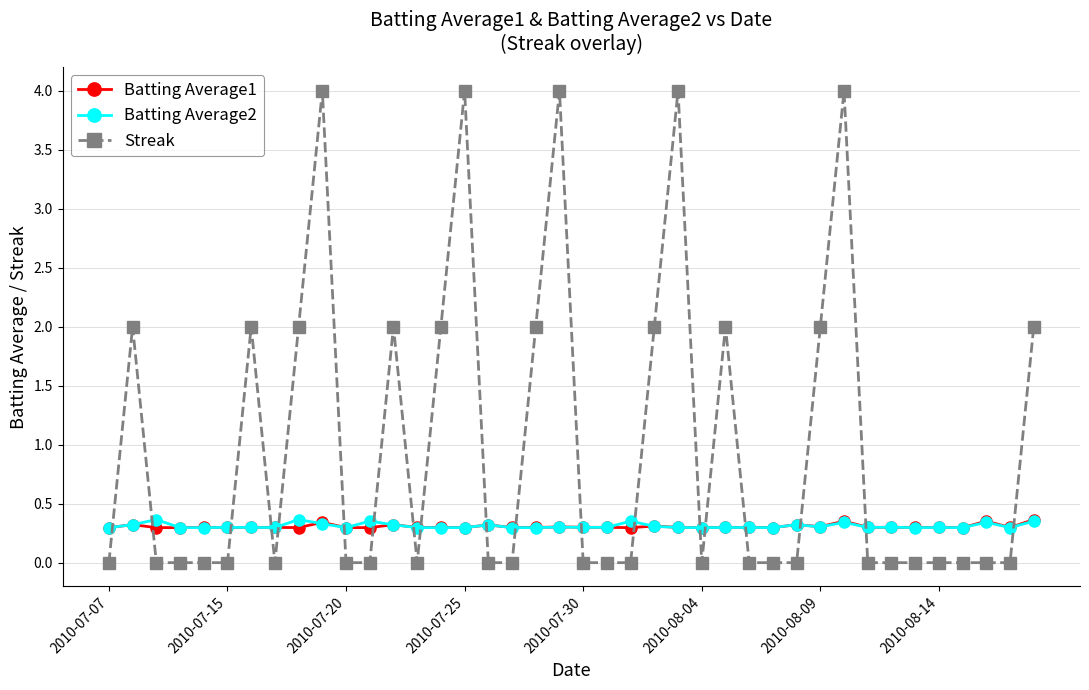

At how many categories does at least one series exceed 3?

5